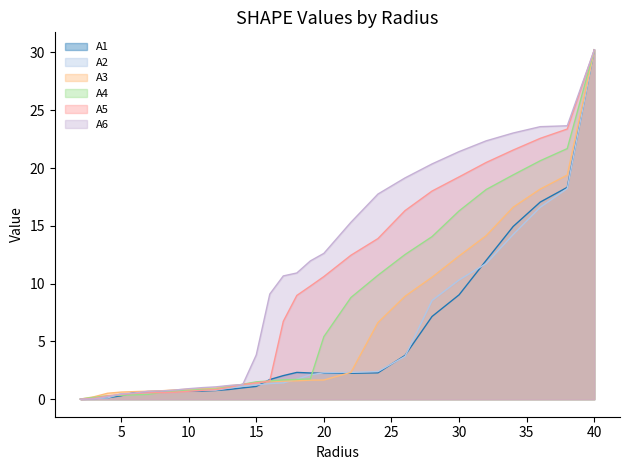

True or false: A3 has more than 1 interior local peaks.

False